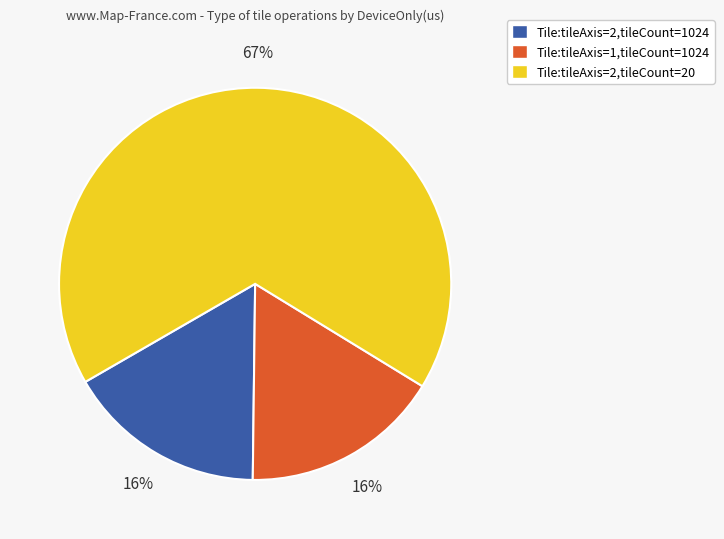

Which category has the biggest portion of the pie?

Tile:tileAxis=2,tileCount=20